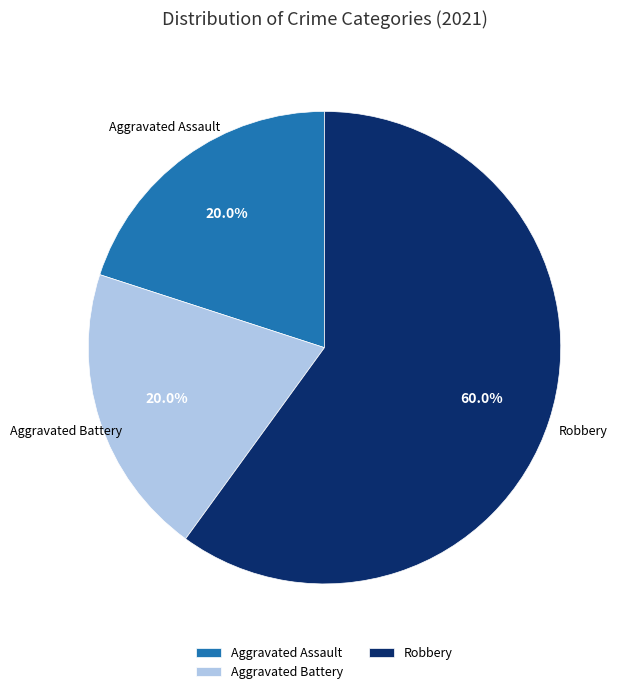

How many segments does this pie chart have?

3